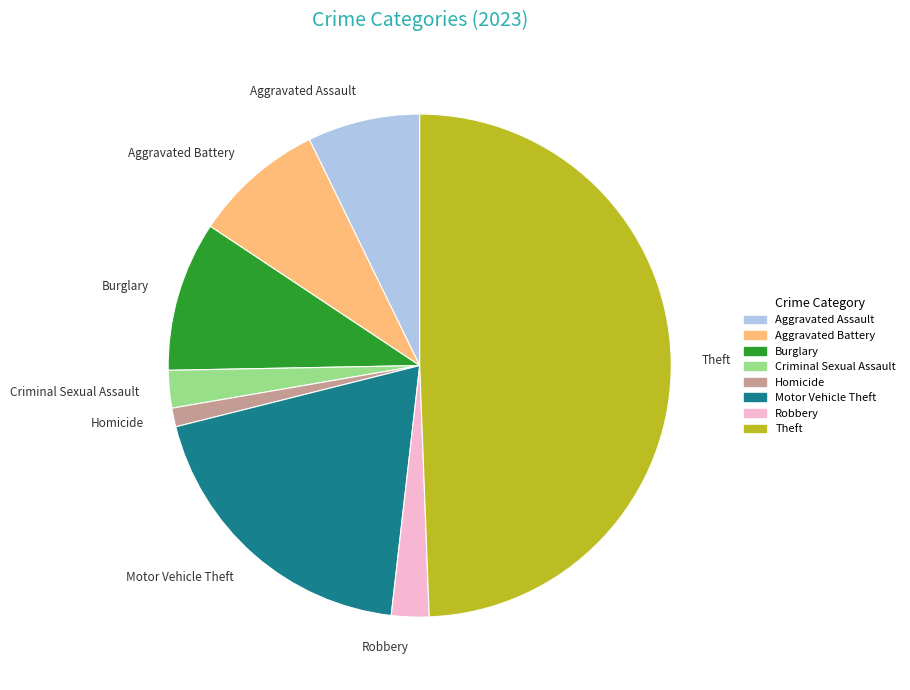

True or false: Homicide accounts for 13% of the total.

False